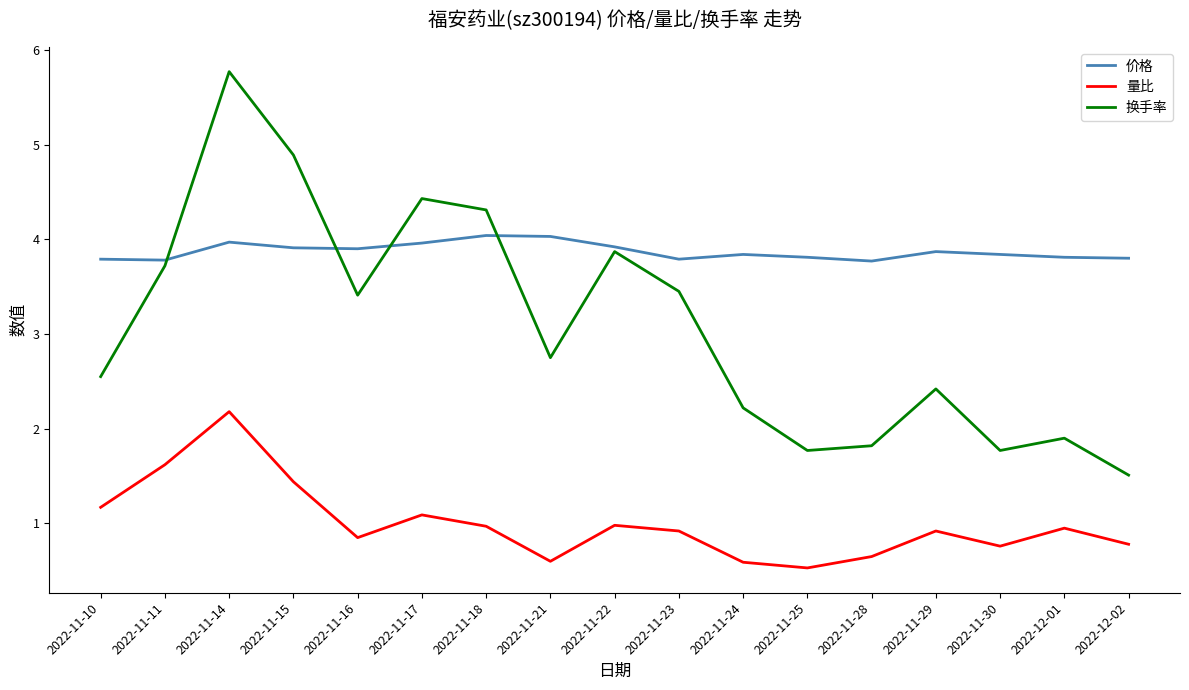

How many distinct data groups are displayed?

3